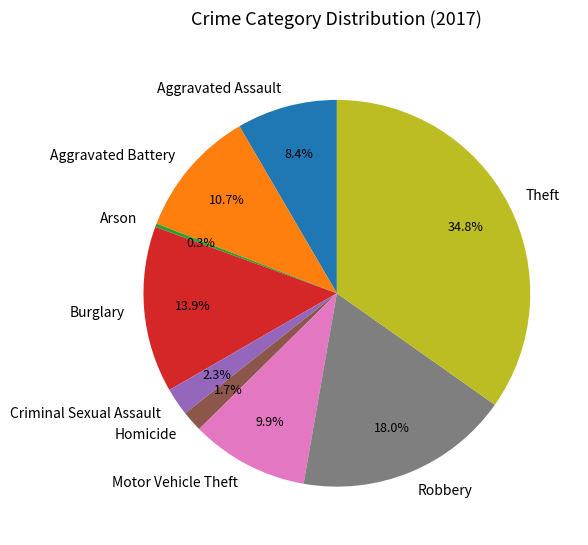

Does any single category account for the majority?

No